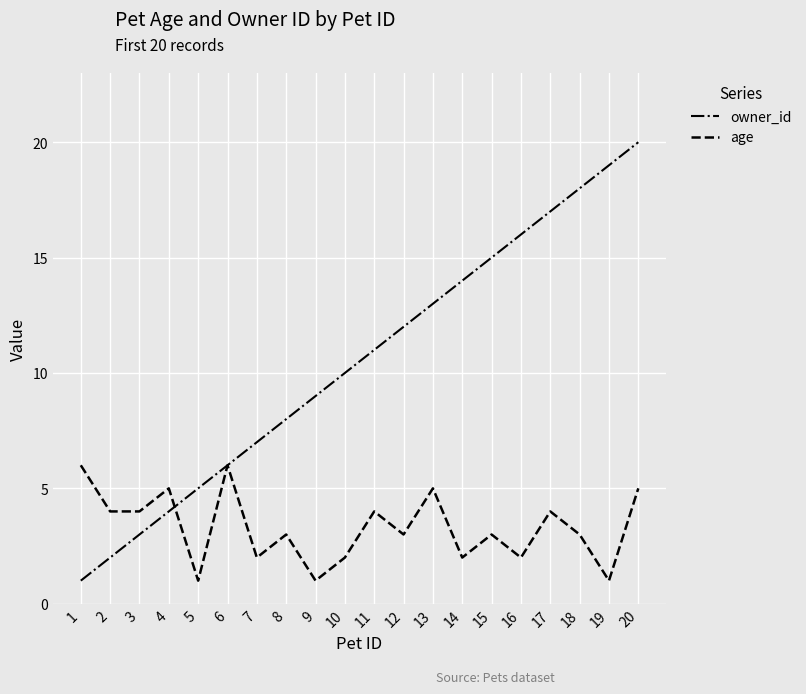

Is it true that age equals 1 at 19?

True